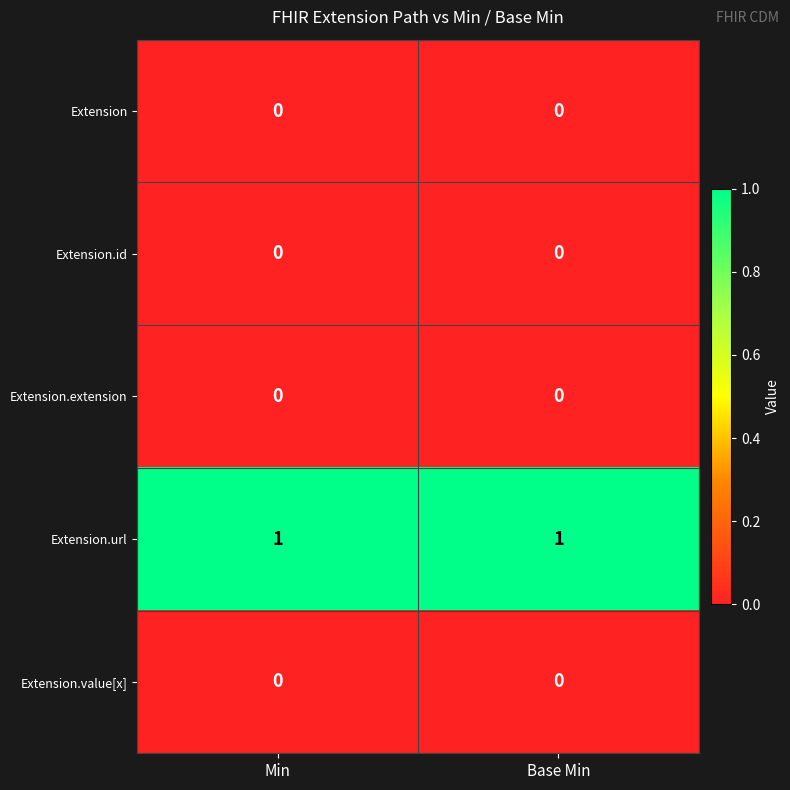

Count the number of categories in the chart.

2